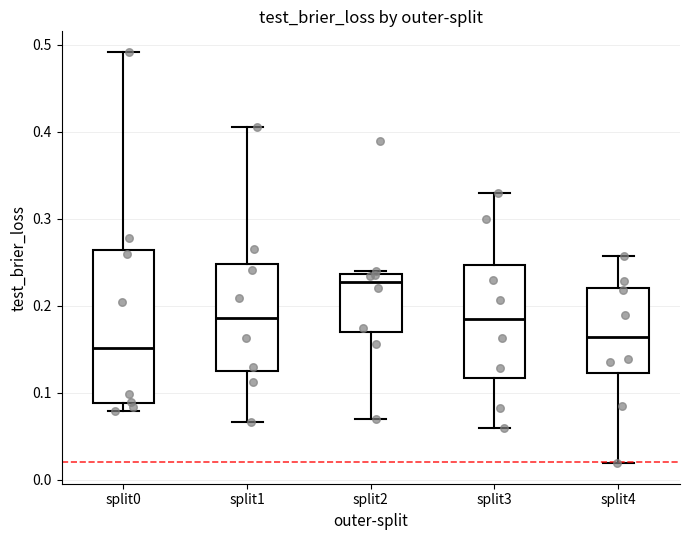

Reading left to right, read every box against the y-axis: the position of its median line, the range the box covers, and the ends of its whiskers. The values are not printed on the chart, so give them approximately, as read against the axis.

split0: median 0.15, box 0.09 to 0.26, whiskers 0.08 to 0.49
split1: median 0.19, box 0.13 to 0.25, whiskers 0.07 to 0.41
split2: median 0.23, box 0.17 to 0.24, whiskers 0.07 to 0.24
split3: median 0.18, box 0.12 to 0.25, whiskers 0.06 to 0.33
split4: median 0.16, box 0.12 to 0.22, whiskers 0.02 to 0.26